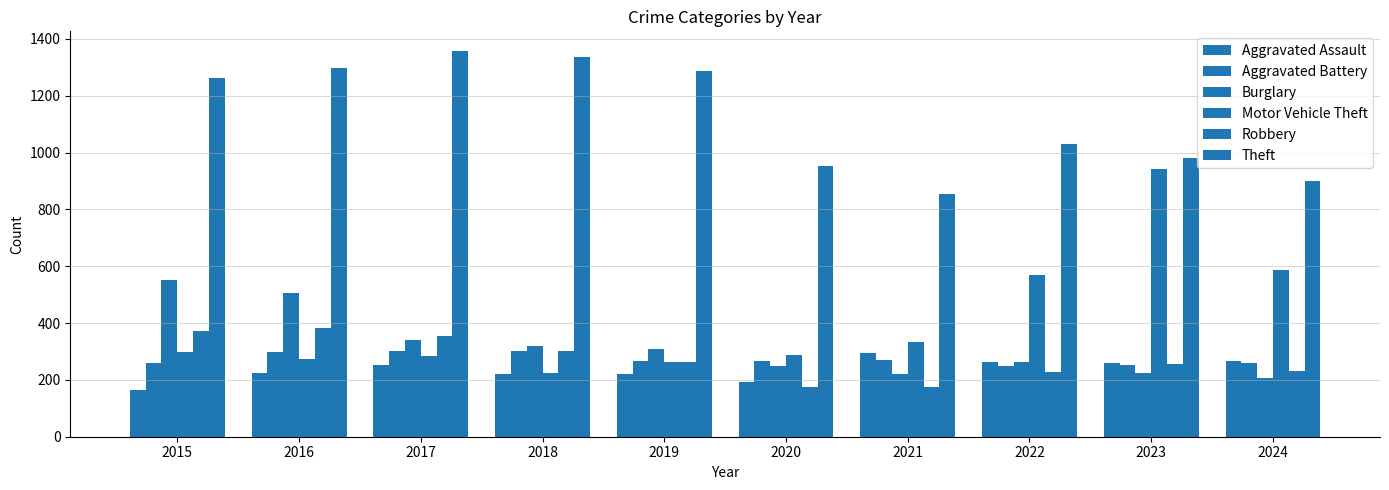

List the series in order of their peak value, highest first.

Theft, Motor Vehicle Theft, Burglary, Robbery, Aggravated Battery, Aggravated Assault